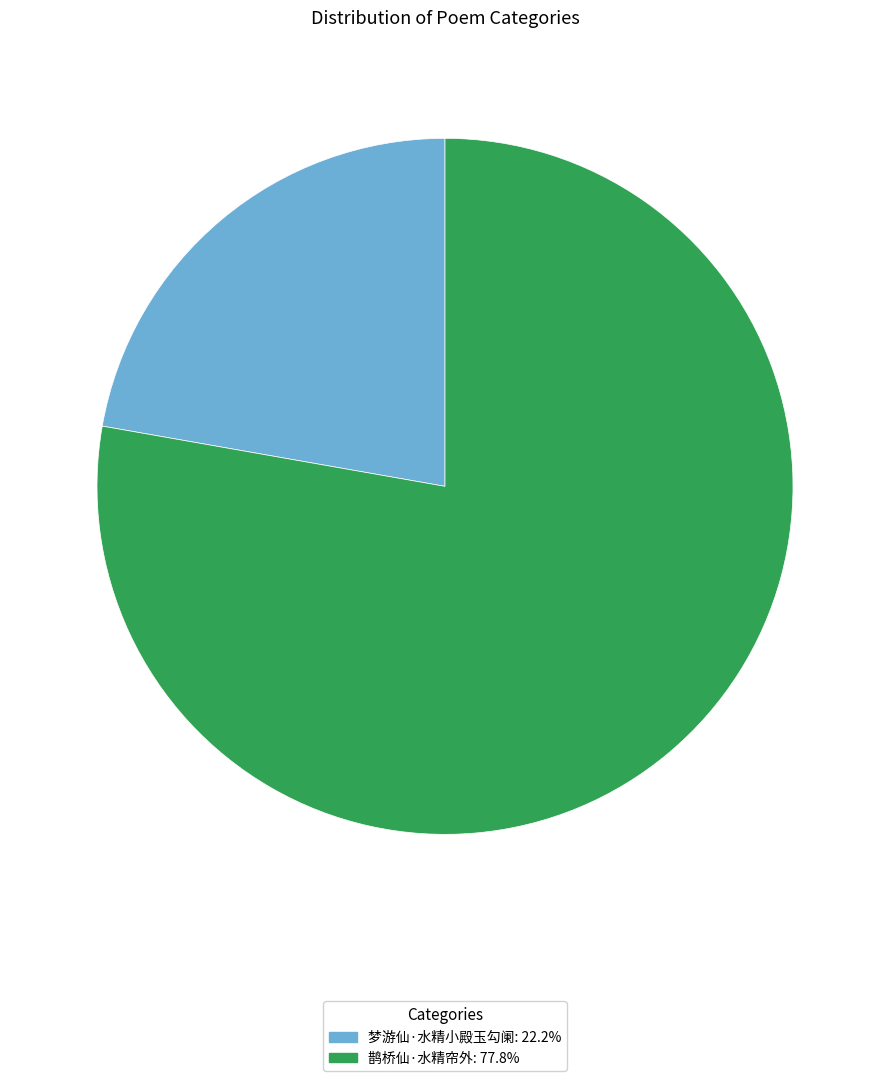

Approximately how many times larger is the value at 鹊桥仙·水精帘外: 77.8% compared to 梦游仙·水精小殿玉勾阑: 22.2%?

3.5